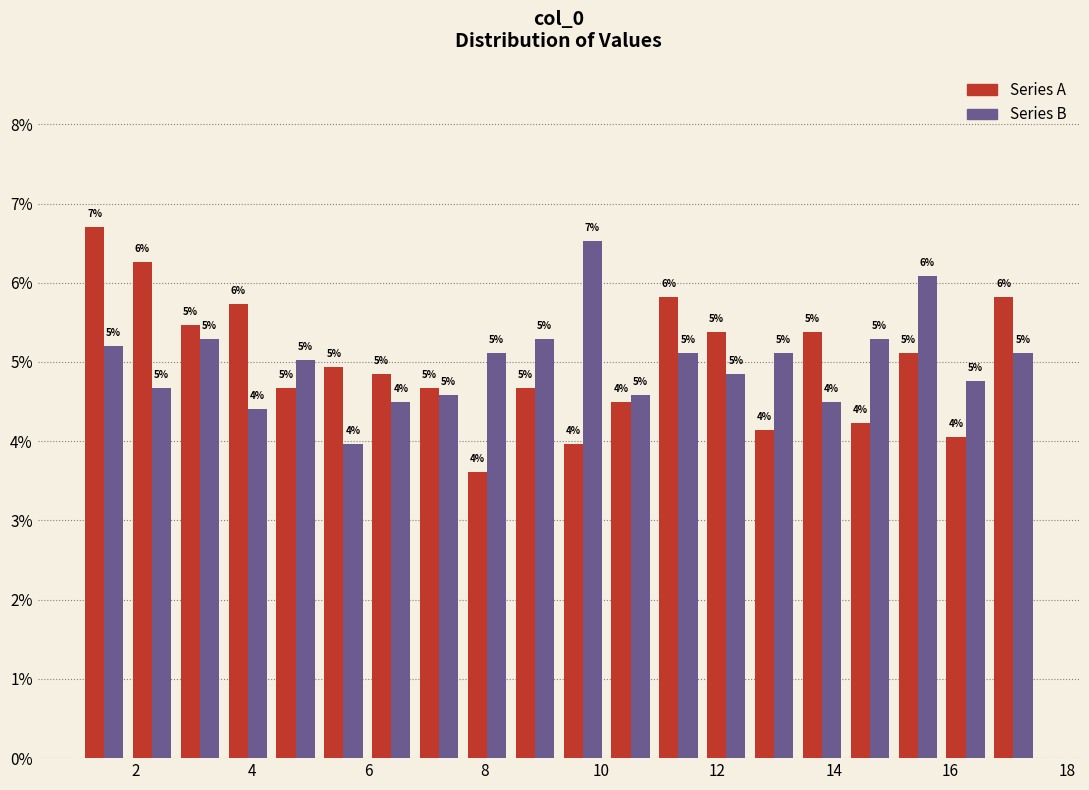

In the Series A series, which range on the x-axis has the tallest bar?

1.0 to 1.8